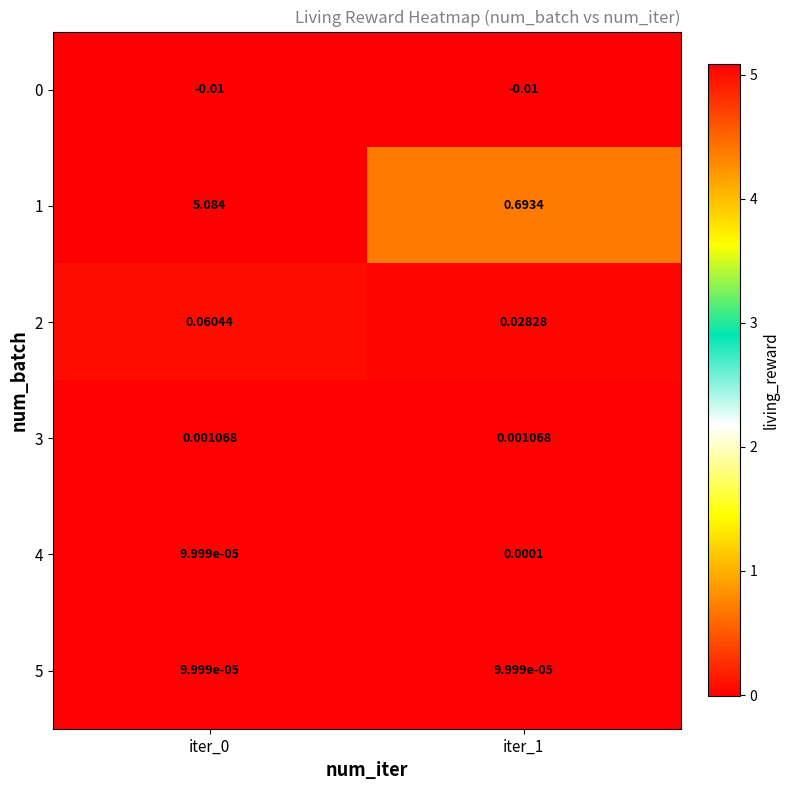

Is the value of 2 at iter_1 greater than the value of 5 at iter_1?

Yes